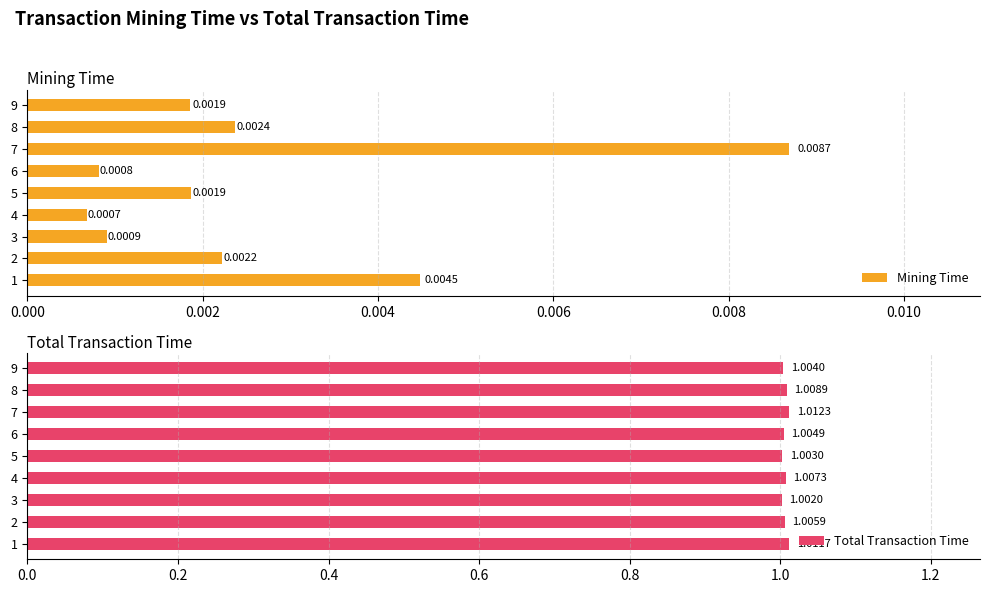

Rank the series at 1 from lowest to highest value.

Mining Time, Total Transaction Time